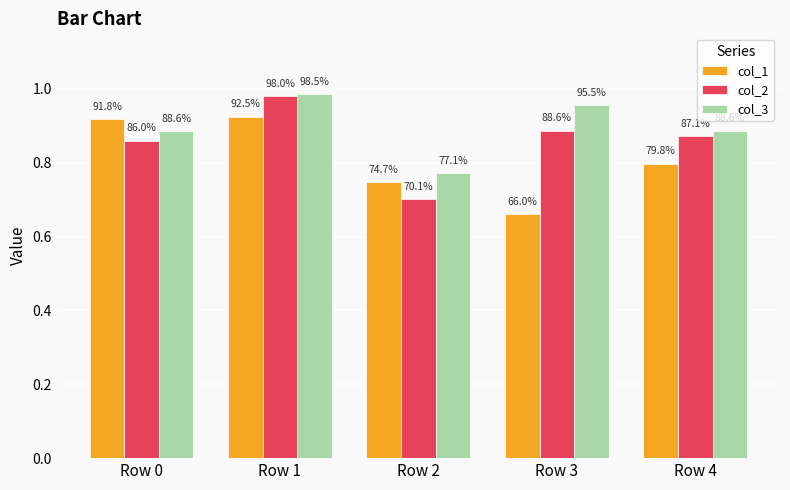

What is the difference between the maximum and minimum values in the col_3 series?

0.2